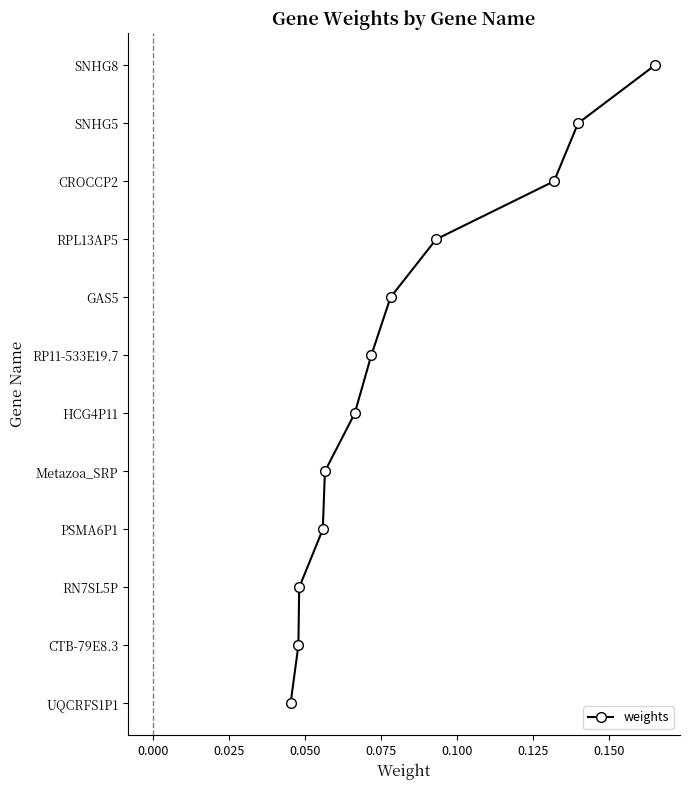

Is it true that the value at 0.100 is 8?

False